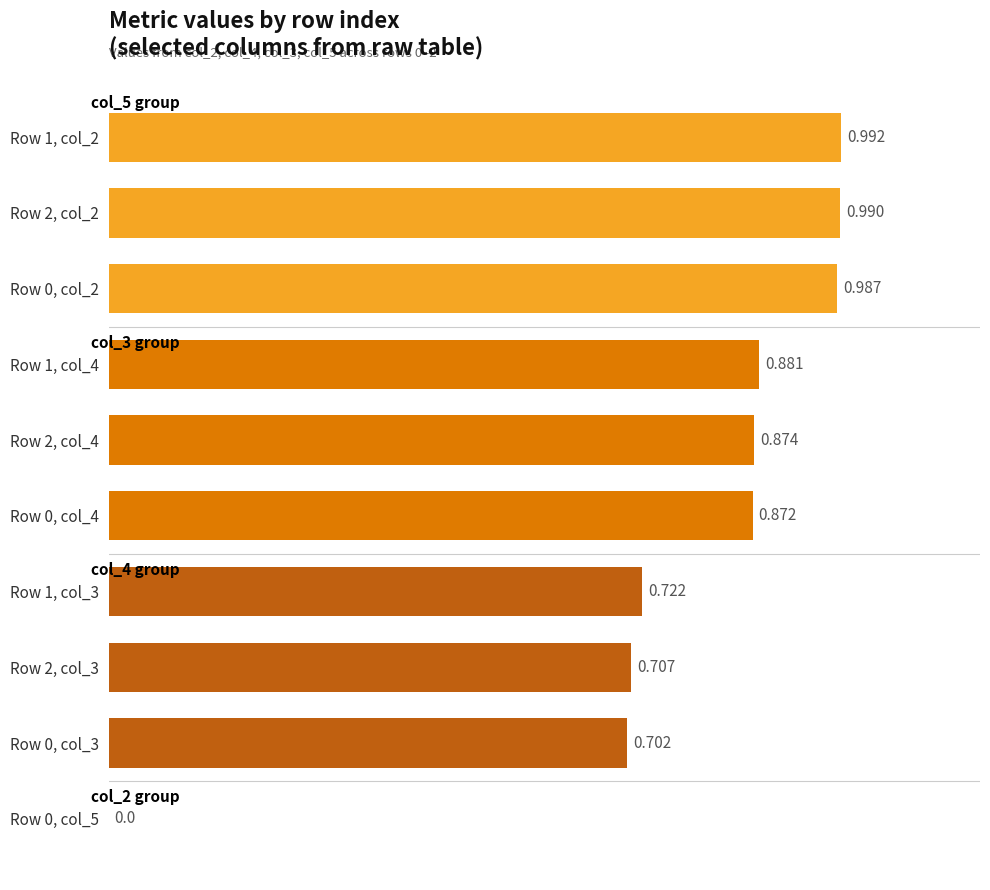

How many values exceed 0?

9